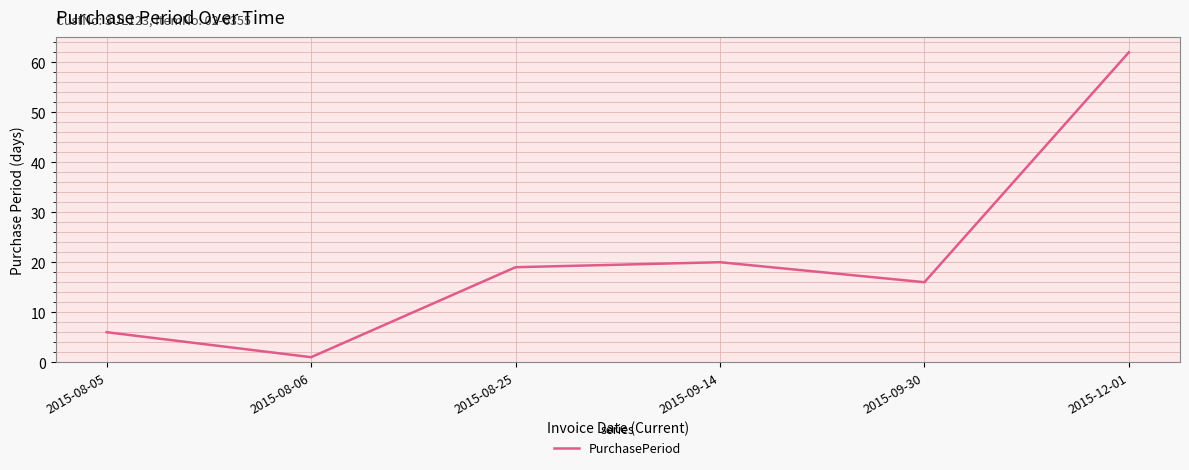

List the labels in order of value, smallest first.

2015-08-06, 2015-08-05, 2015-09-30, 2015-08-25, 2015-09-14, 2015-12-01